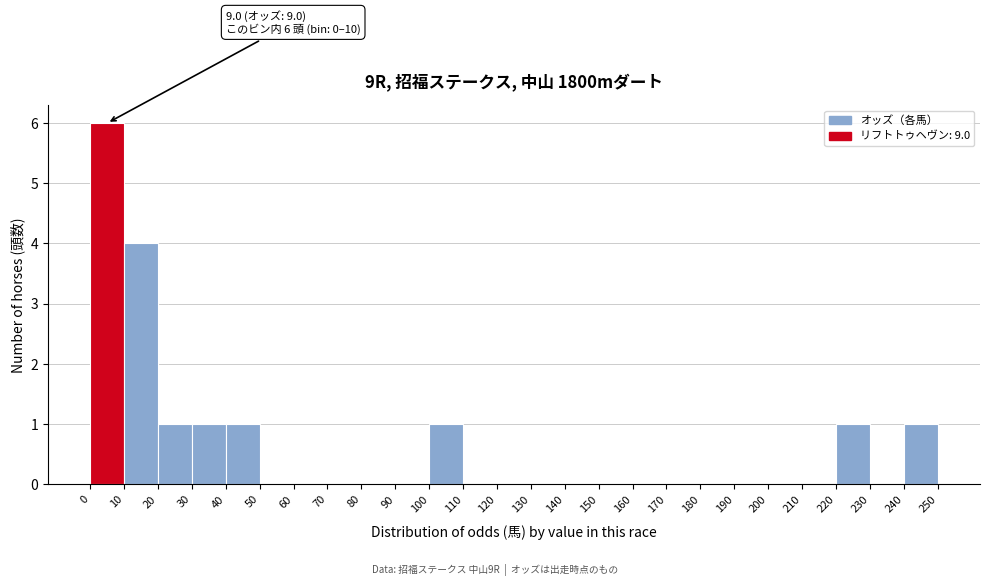

Over which range of the x-axis is the bar tallest?

0 to 10